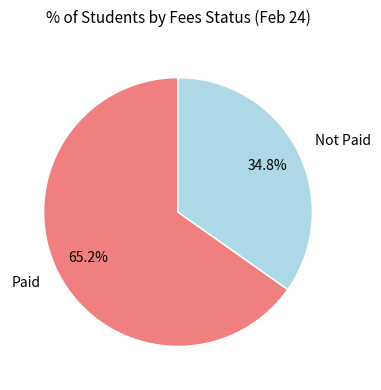

To the nearest percent, what is the average slice percentage?

50%